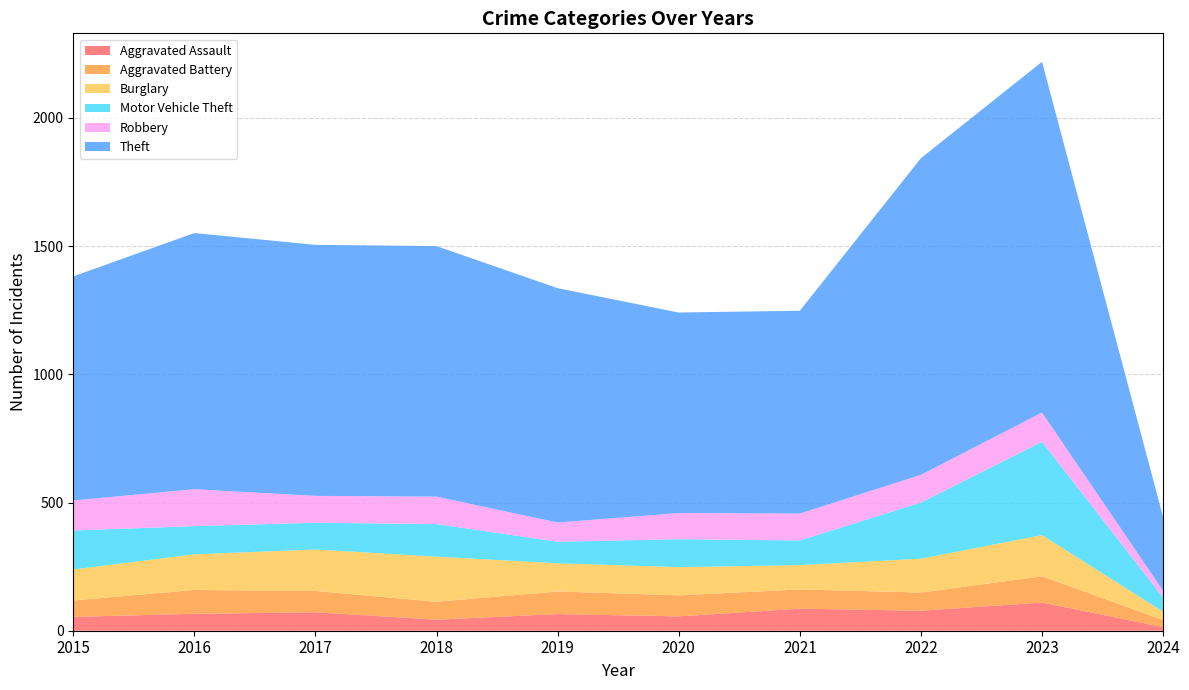

Reading left to right, transcribe all the data shown in this chart.

Aggravated Assault: 54	66	72	43	65	56	86	78	110	14
Aggravated Battery: 64	93	83	70	88	82	75	71	102	28
Burglary: 121	139	162	176	110	110	95	132	161	32
Motor Vehicle Theft: 152	110	104	127	84	109	96	219	364	56
Robbery: 117	144	105	107	75	102	105	108	114	26
Theft: 874	999	979	977	914	782	791	1235	1368	287